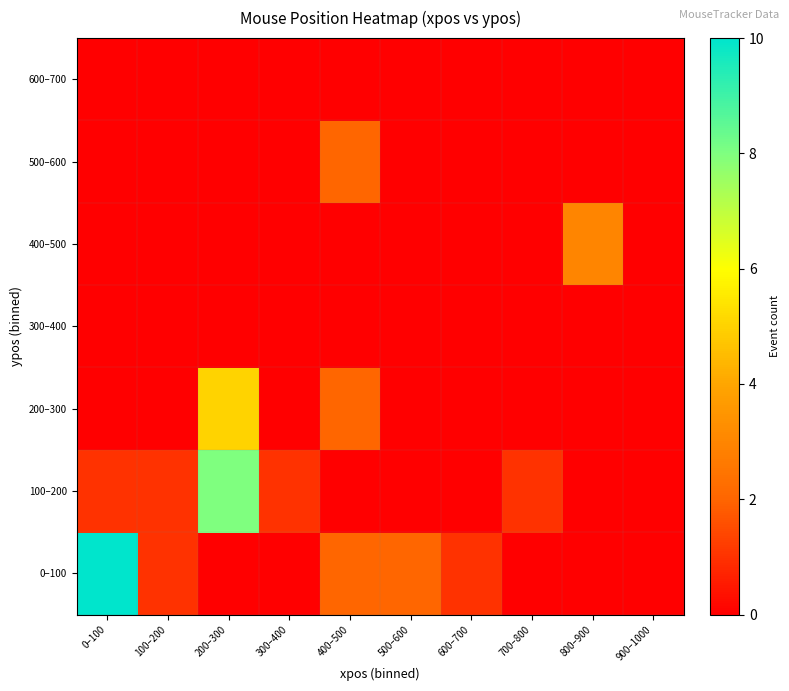

Reading left to right, list all the values displayed in this chart.

0–100: 0–100=10	100–200=1	200–300=0	300–400=0	400–500=2	500–600=2	600–700=1	700–800=0	800–900=0	900–1000=0
100–200: 0–100=1	100–200=1	200–300=8	300–400=1	400–500=0	500–600=0	600–700=0	700–800=1	800–900=0	900–1000=0
200–300: 0–100=0	100–200=0	200–300=5	300–400=0	400–500=2	500–600=0	600–700=0	700–800=0	800–900=0	900–1000=0
300–400: 0–100=0	100–200=0	200–300=0	300–400=0	400–500=0	500–600=0	600–700=0	700–800=0	800–900=0	900–1000=0
400–500: 0–100=0	100–200=0	200–300=0	300–400=0	400–500=0	500–600=0	600–700=0	700–800=0	800–900=3	900–1000=0
500–600: 0–100=0	100–200=0	200–300=0	300–400=0	400–500=2	500–600=0	600–700=0	700–800=0	800–900=0	900–1000=0
600–700: 0–100=0	100–200=0	200–300=0	300–400=0	400–500=0	500–600=0	600–700=0	700–800=0	800–900=0	900–1000=0